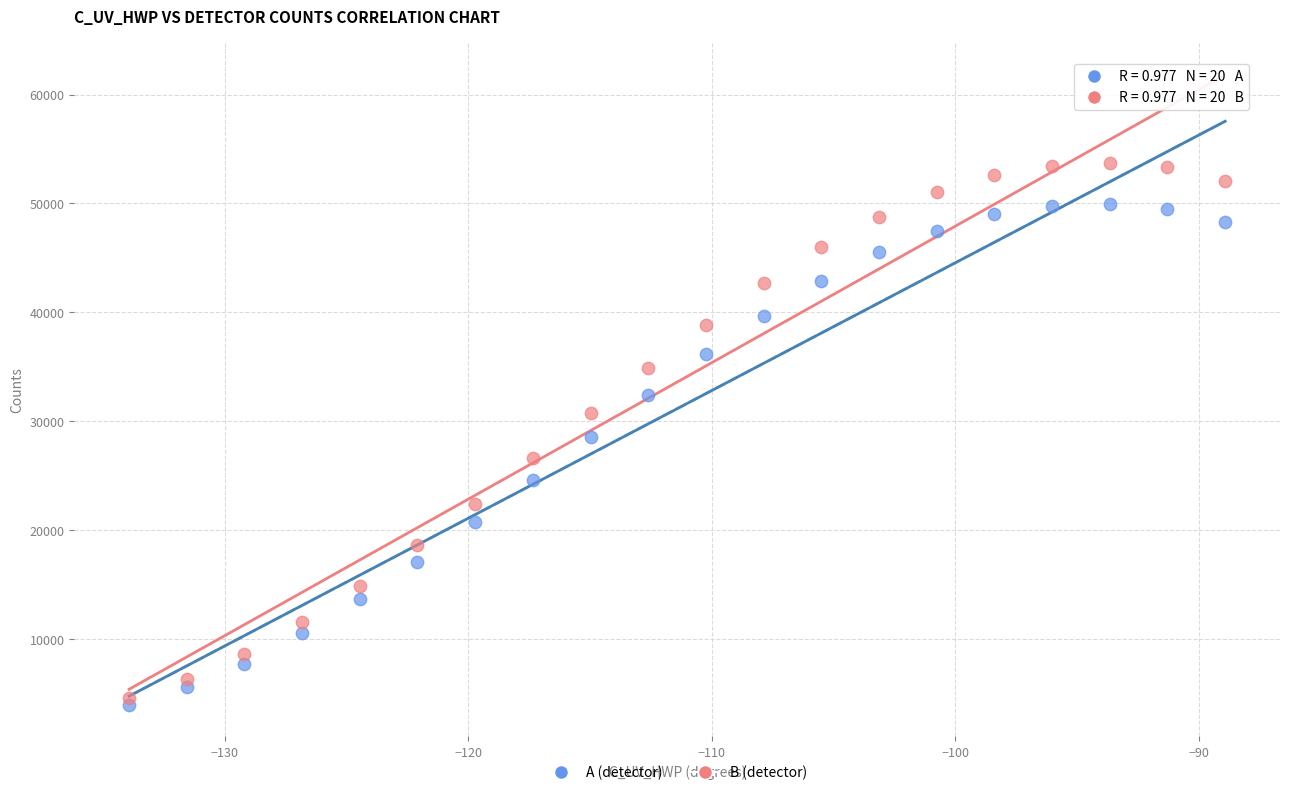

Across all data points, what is the range of Y values (max minus min)?

49786.1